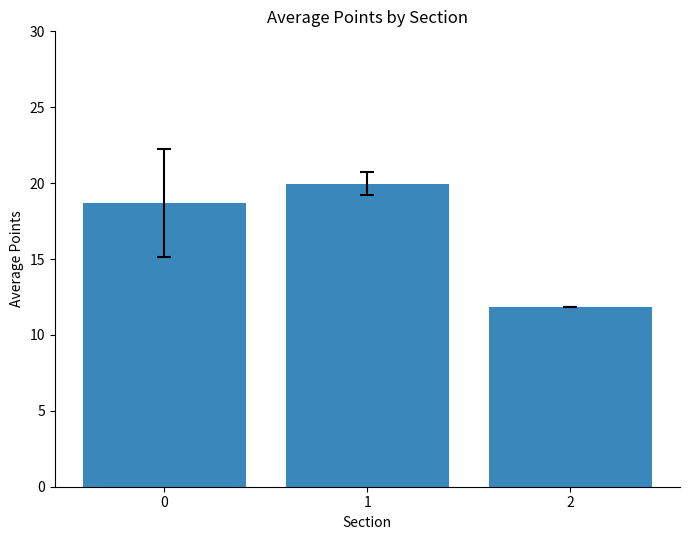

At which label is the value closest to 15?

2